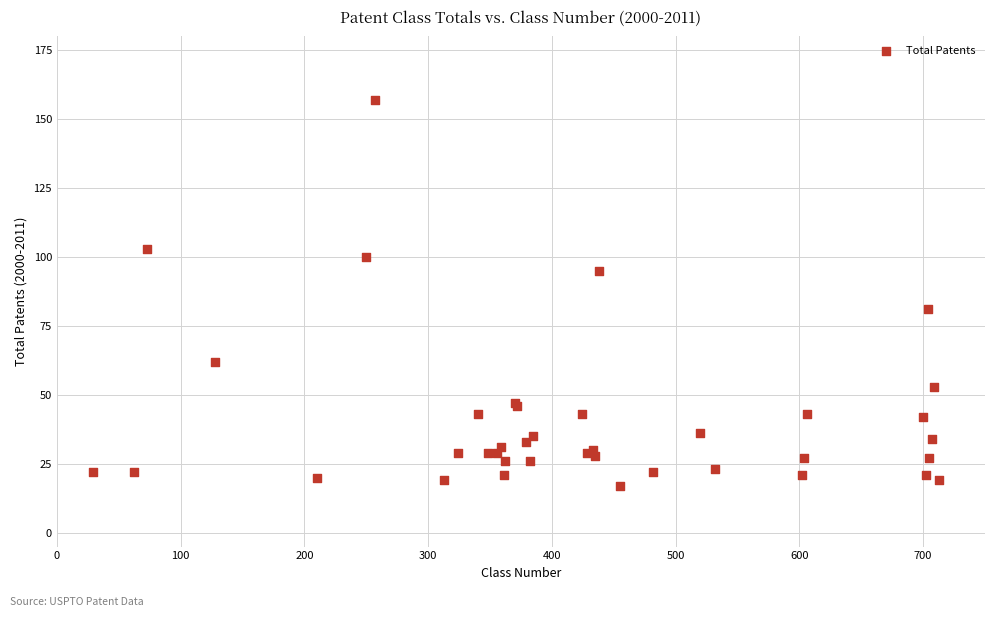

What Y value in the scatter plot is closest to 87?

81